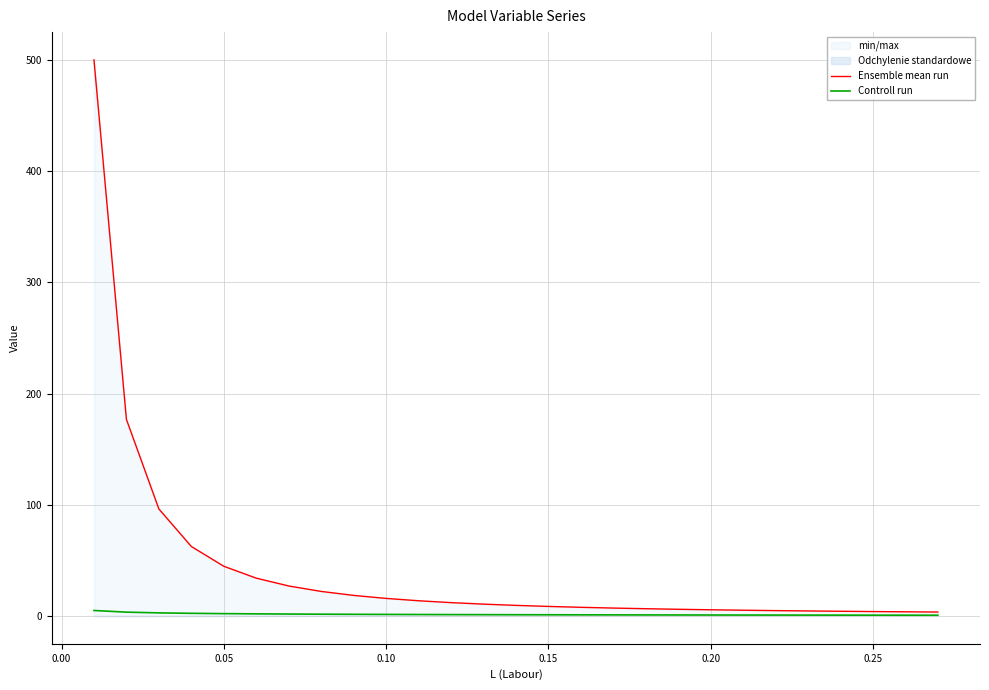

True or false: Ensemble mean run has a value of 4.4 at 17.

False